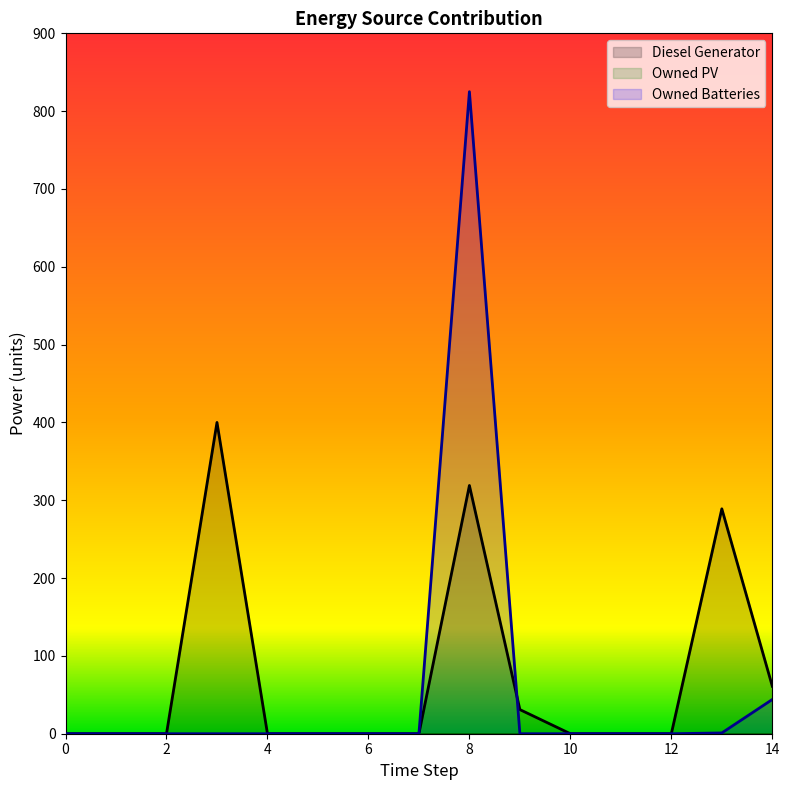

What is the difference between the maximum and minimum values in the Diesel Generator series?

400